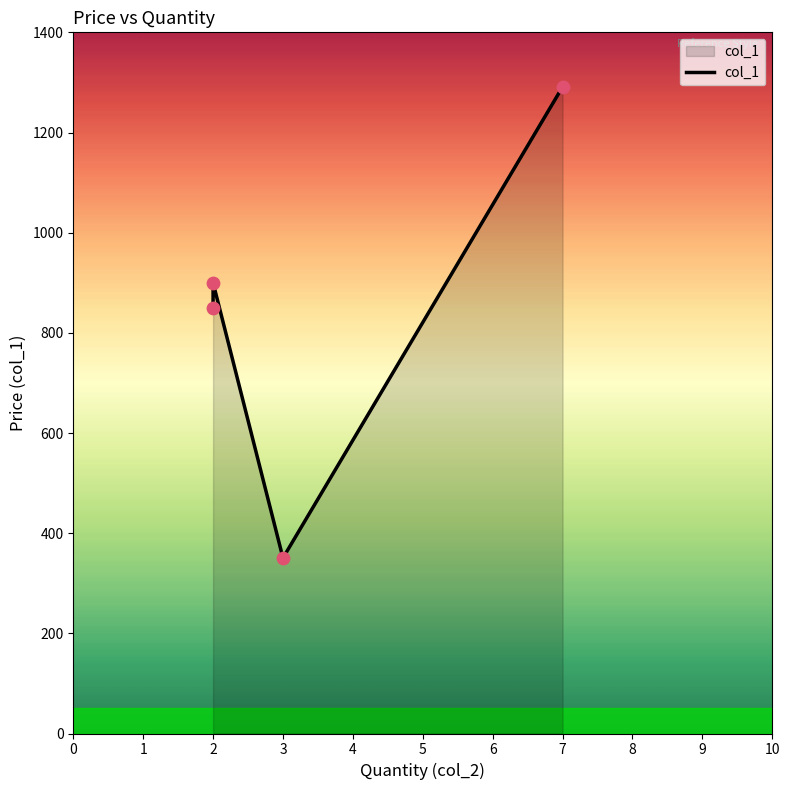

What is the ratio of the value at 3 to the value at 2?

0.4